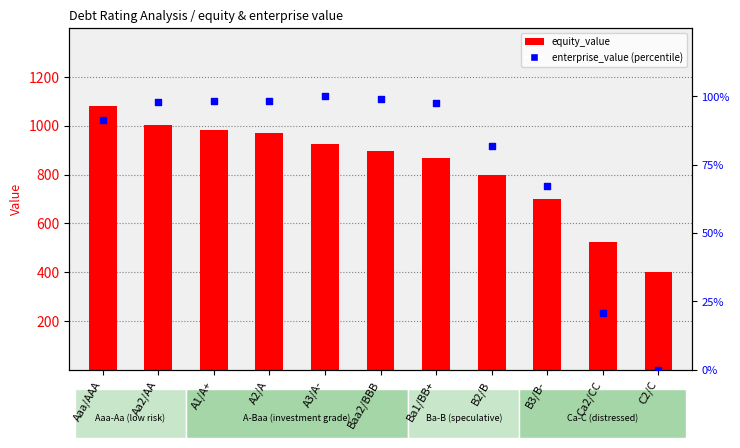

Is the value of enterprise_value at Aa2/AA greater than the value of equity_value at A2/A?

No